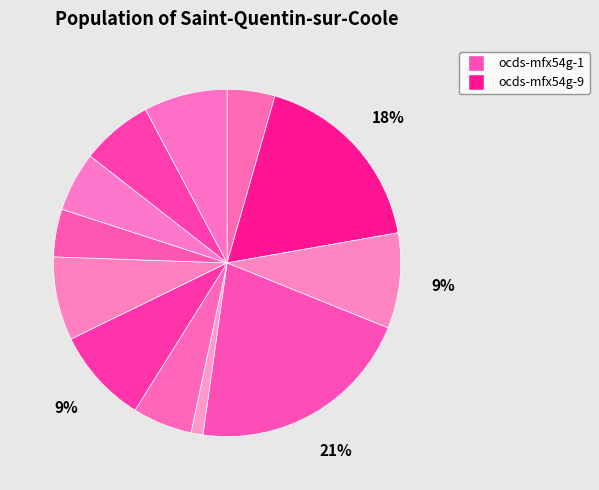

Count the number of slices in the pie.

12